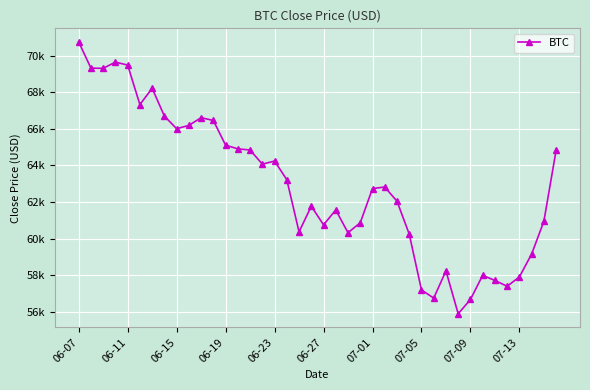

Reading left to right, extract all data points from this chart.

70759.6	69325.4	69315.1	69654.2	69493.2	67329.1	68224.5	66700.3	66011.1	66190.5	66615.5	66460.4	65109.3	64907.1	64844.7	64071.6	64239.9	63221.4	60363.2	61770.4	60749.9	61562.7	60317.1	60864.4	62734.4	62819.8	62042.6	60244.7	57189.2	56739.9	58230.5	55880.4	56665.1	57988.3	57704.2	57388.2	57899.3	59152.7	60942.3	64835.5